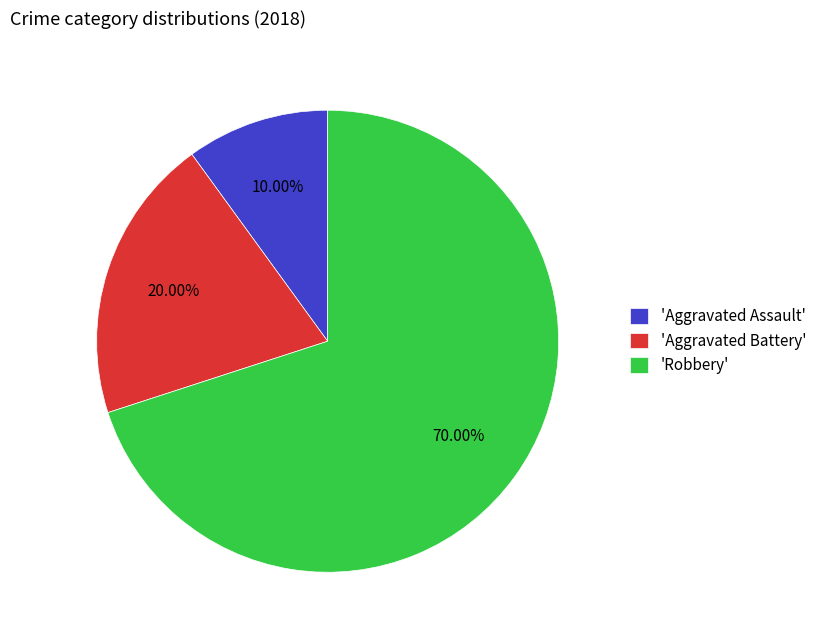

How many slices are in this pie chart?

3